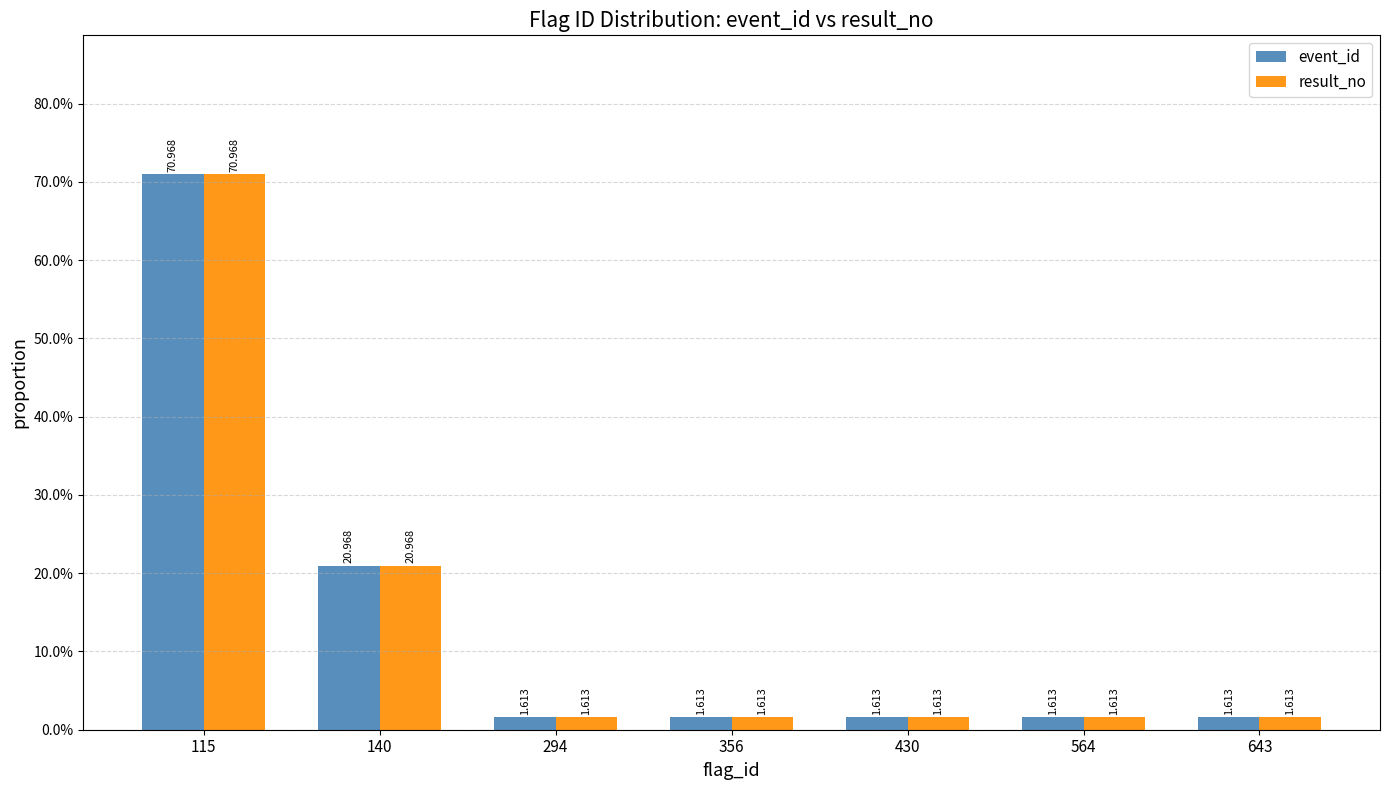

At how many categories does at least one series exceed 67?

1